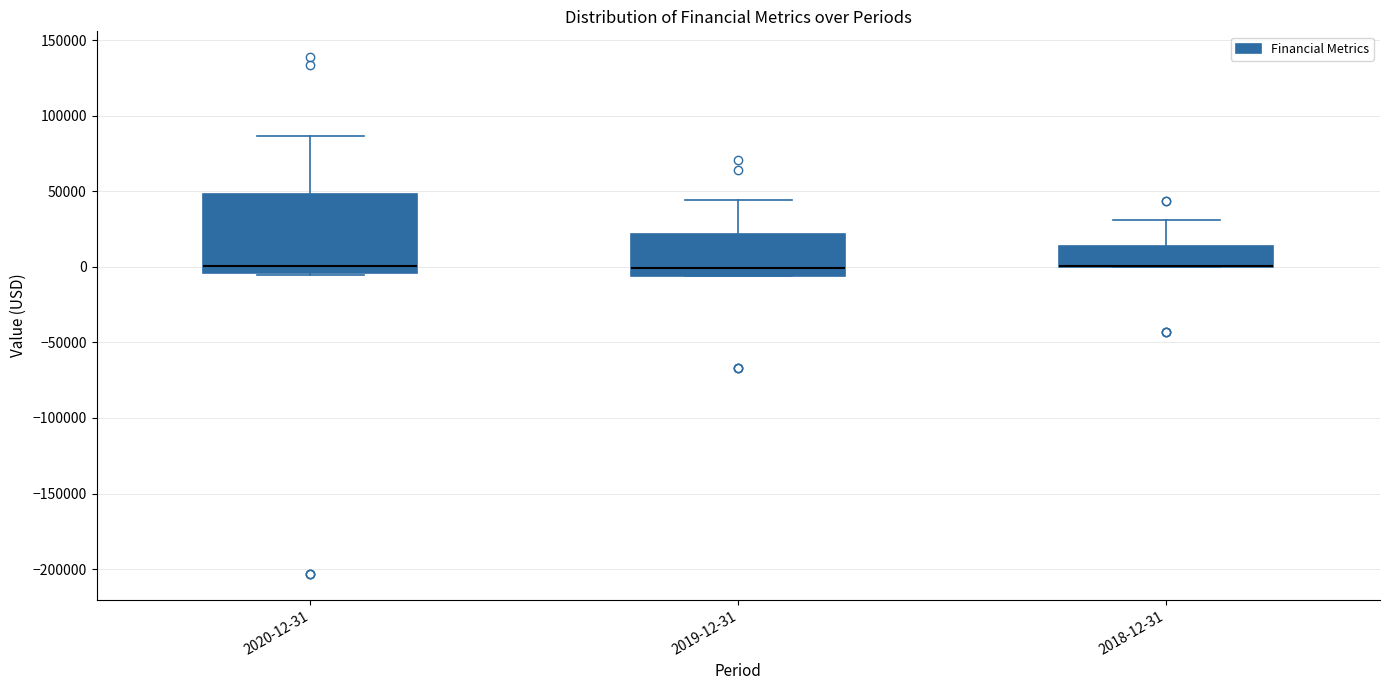

Comparing the boxes themselves (not the whiskers), which one is the tallest?

2020-12-31